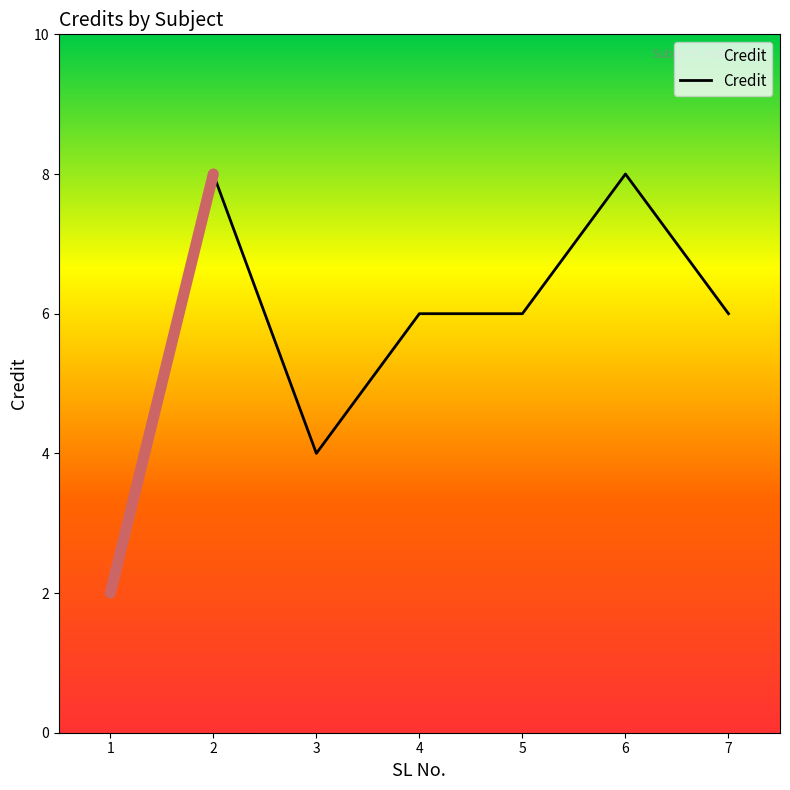

What is the maximum value shown in the chart?

8